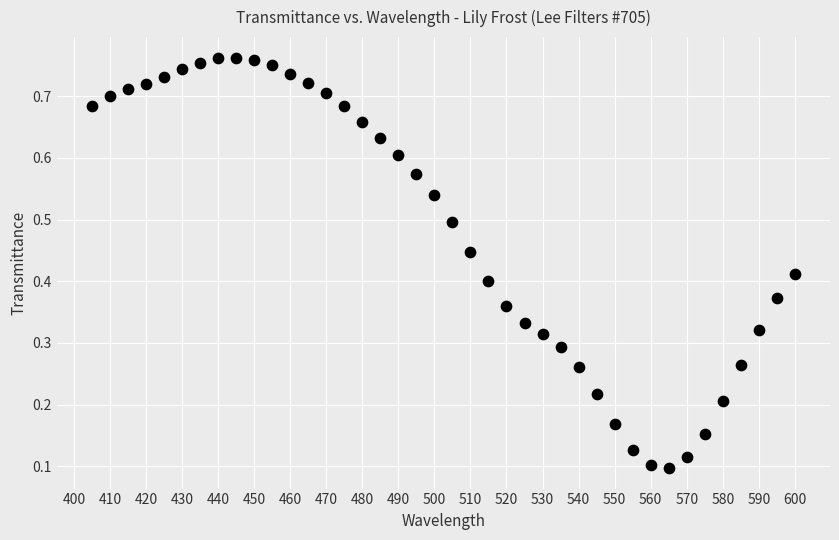

What is the range of X values (max minus min)?

195.0